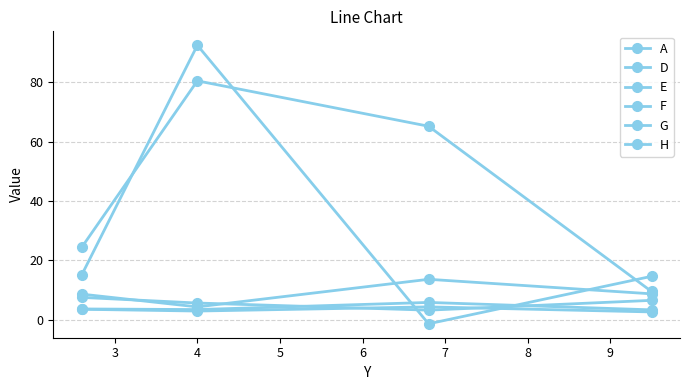

Does the chart have visible grid lines?

Yes